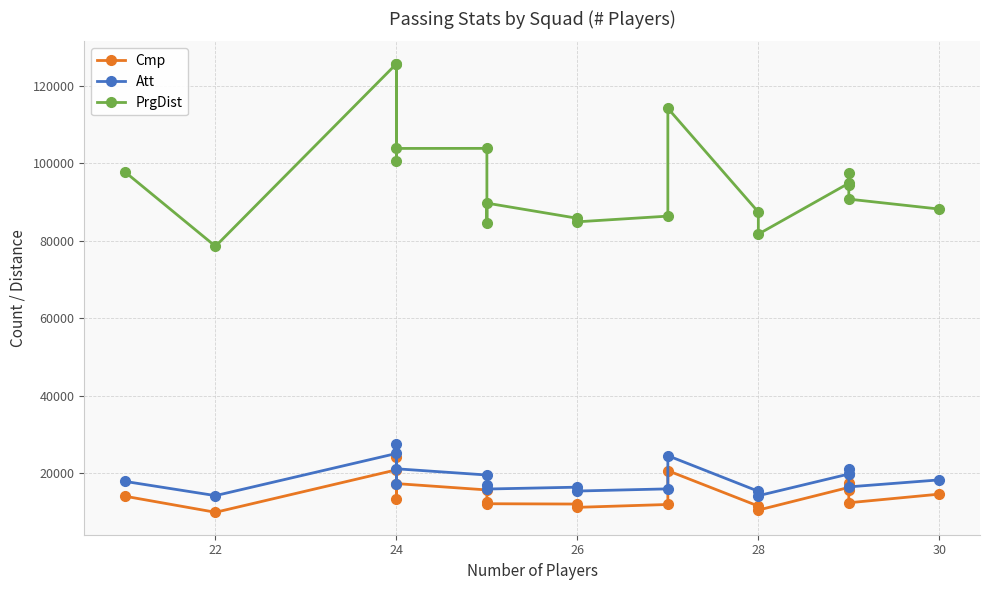

In Att, how many points are higher than both neighbors (excluding endpoints)?

6